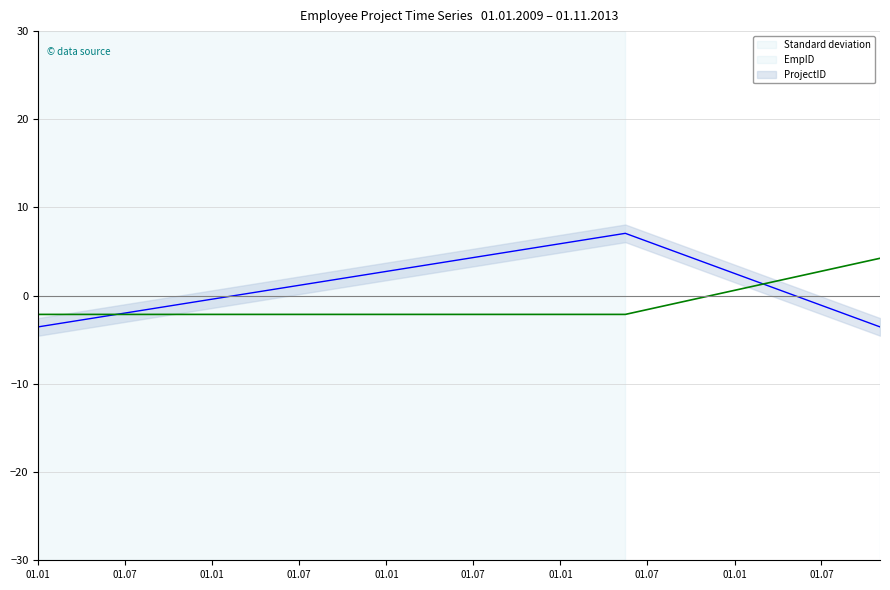

What are all the series names shown in the legend?

EmpID, ProjectID